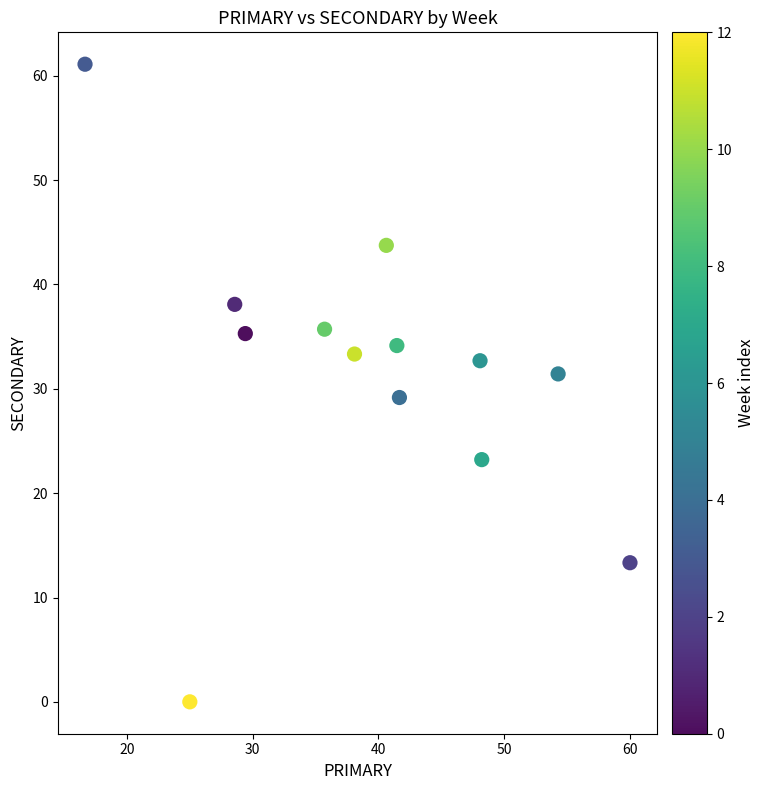

What is the range of X values (max minus min)?

43.3